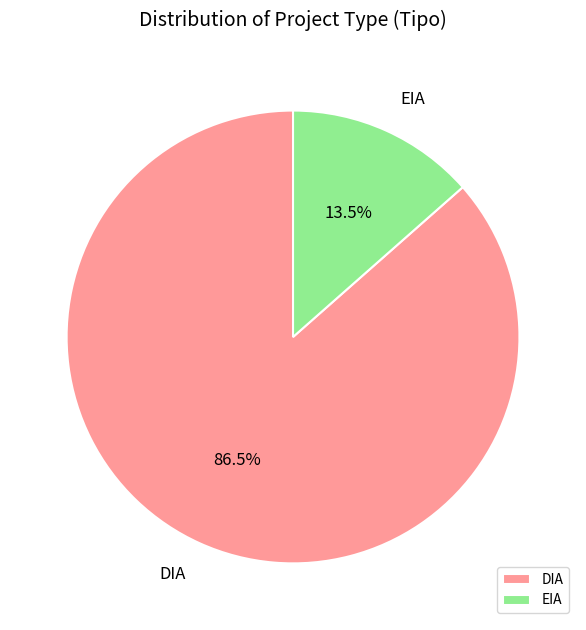

Which has a higher value, EIA or DIA?

DIA